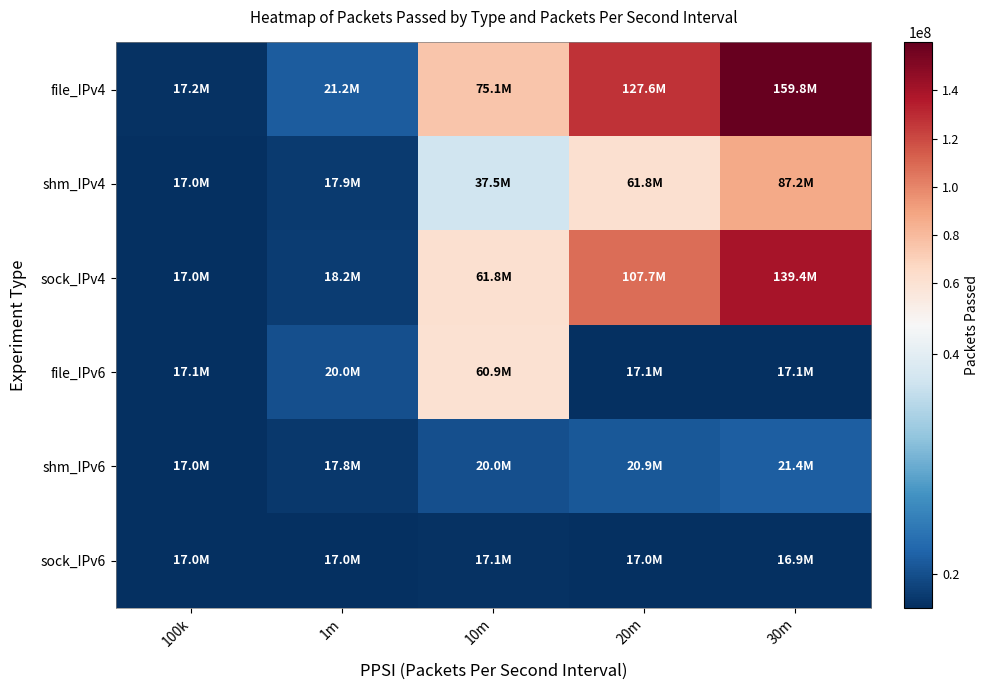

How many data points does each series have?

5